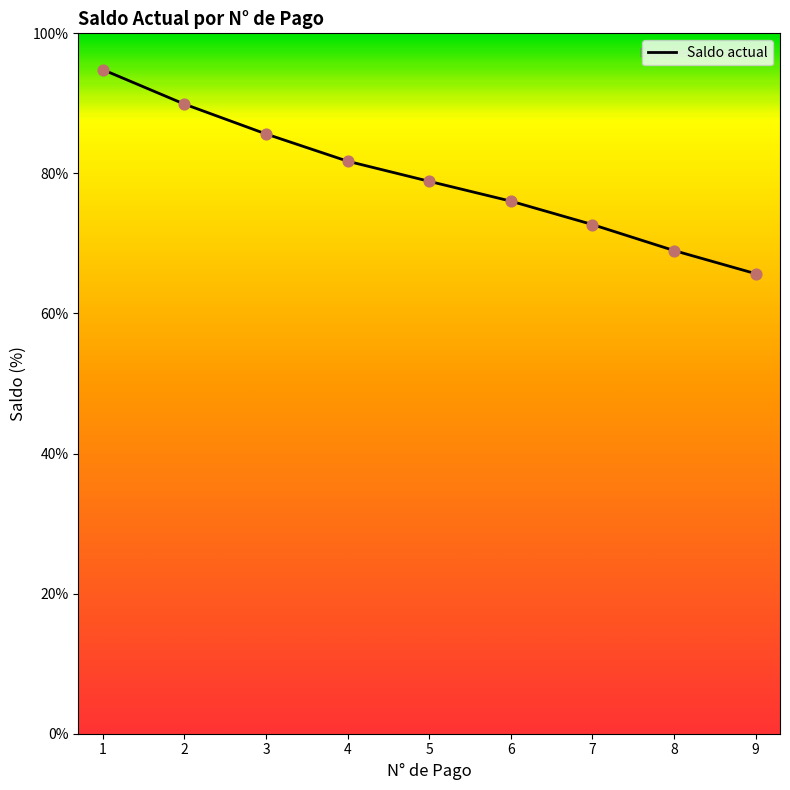

Approximately how many times larger is the value at 4 compared to 2?

0.9